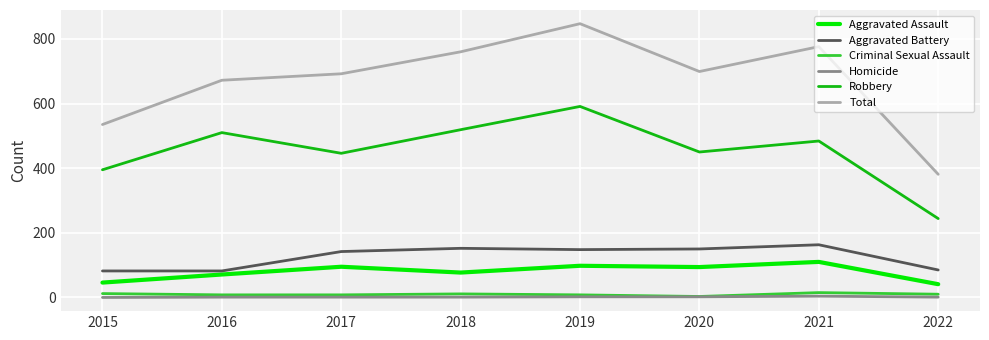

At which category is the sum across all series the highest?

2019